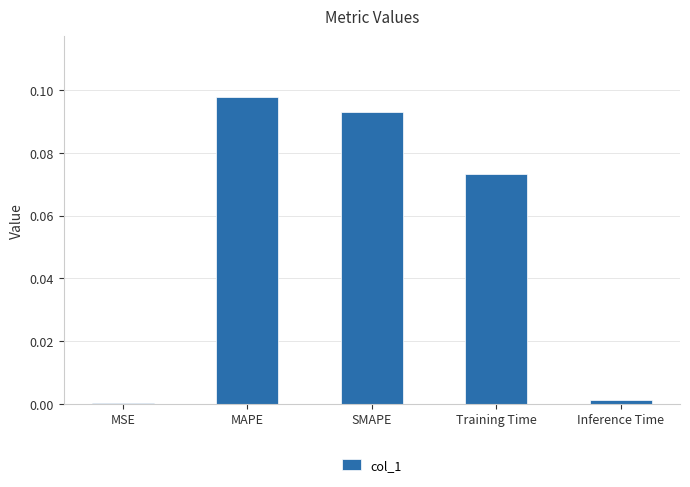

Between Training Time and MSE, which is larger?

Training Time